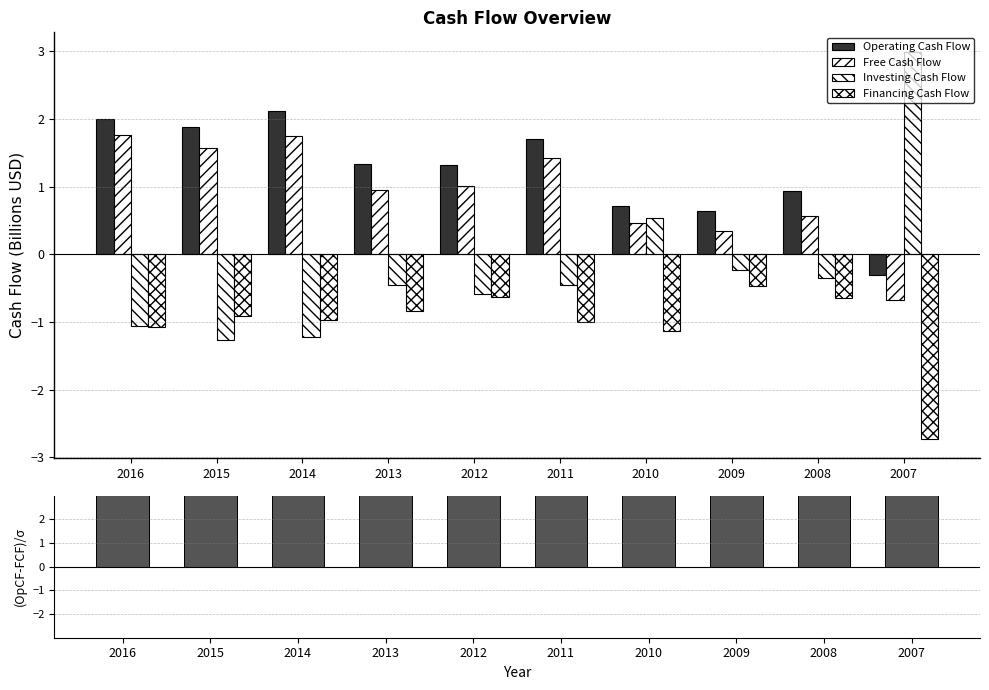

Count the number of categories in the chart.

10